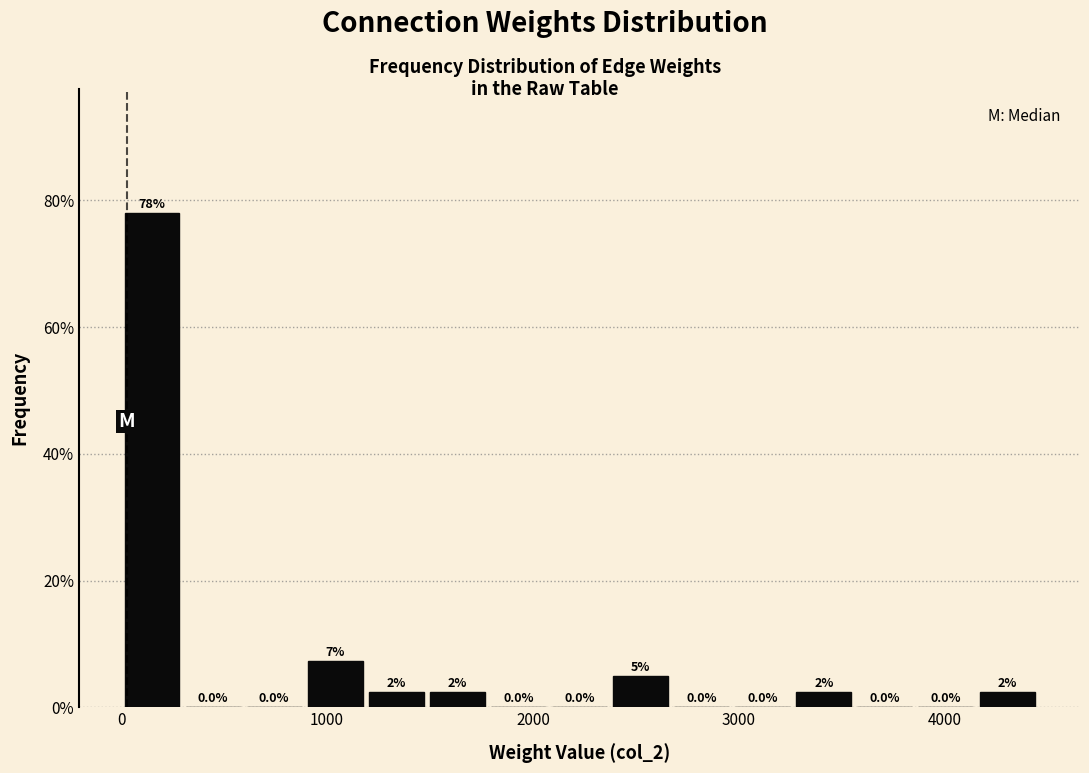

Read against the x-axis, roughly where is the centre of the tallest bar?

100